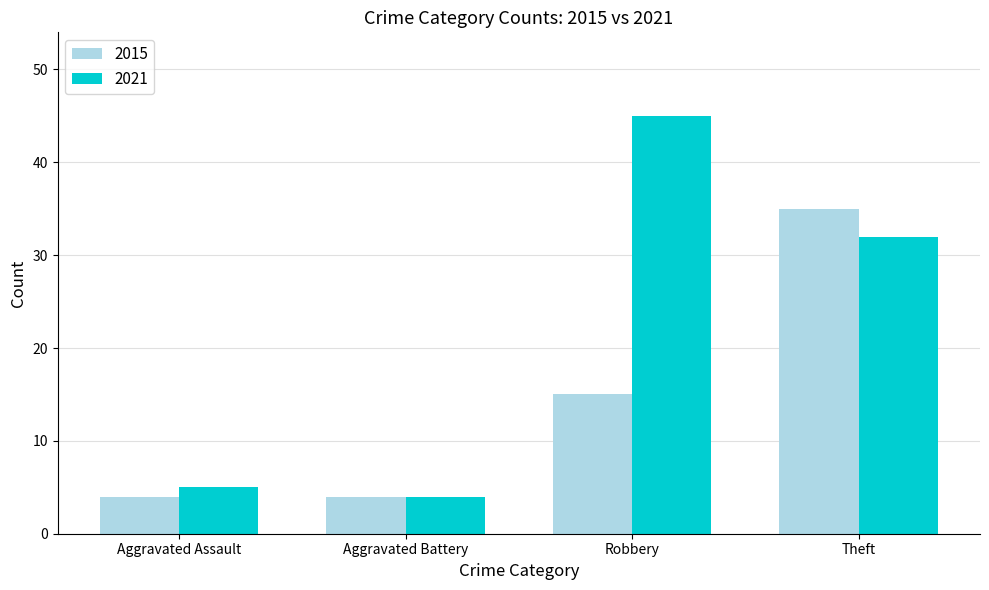

What is the greatest value displayed?

45